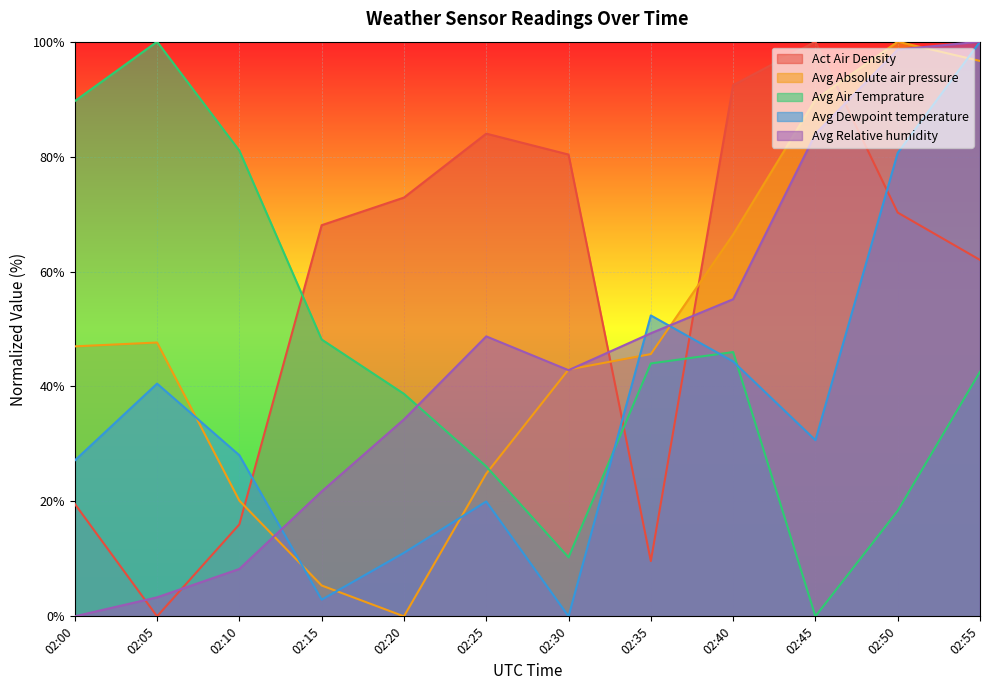

Which series has the widest spread of values?

Act Air Density